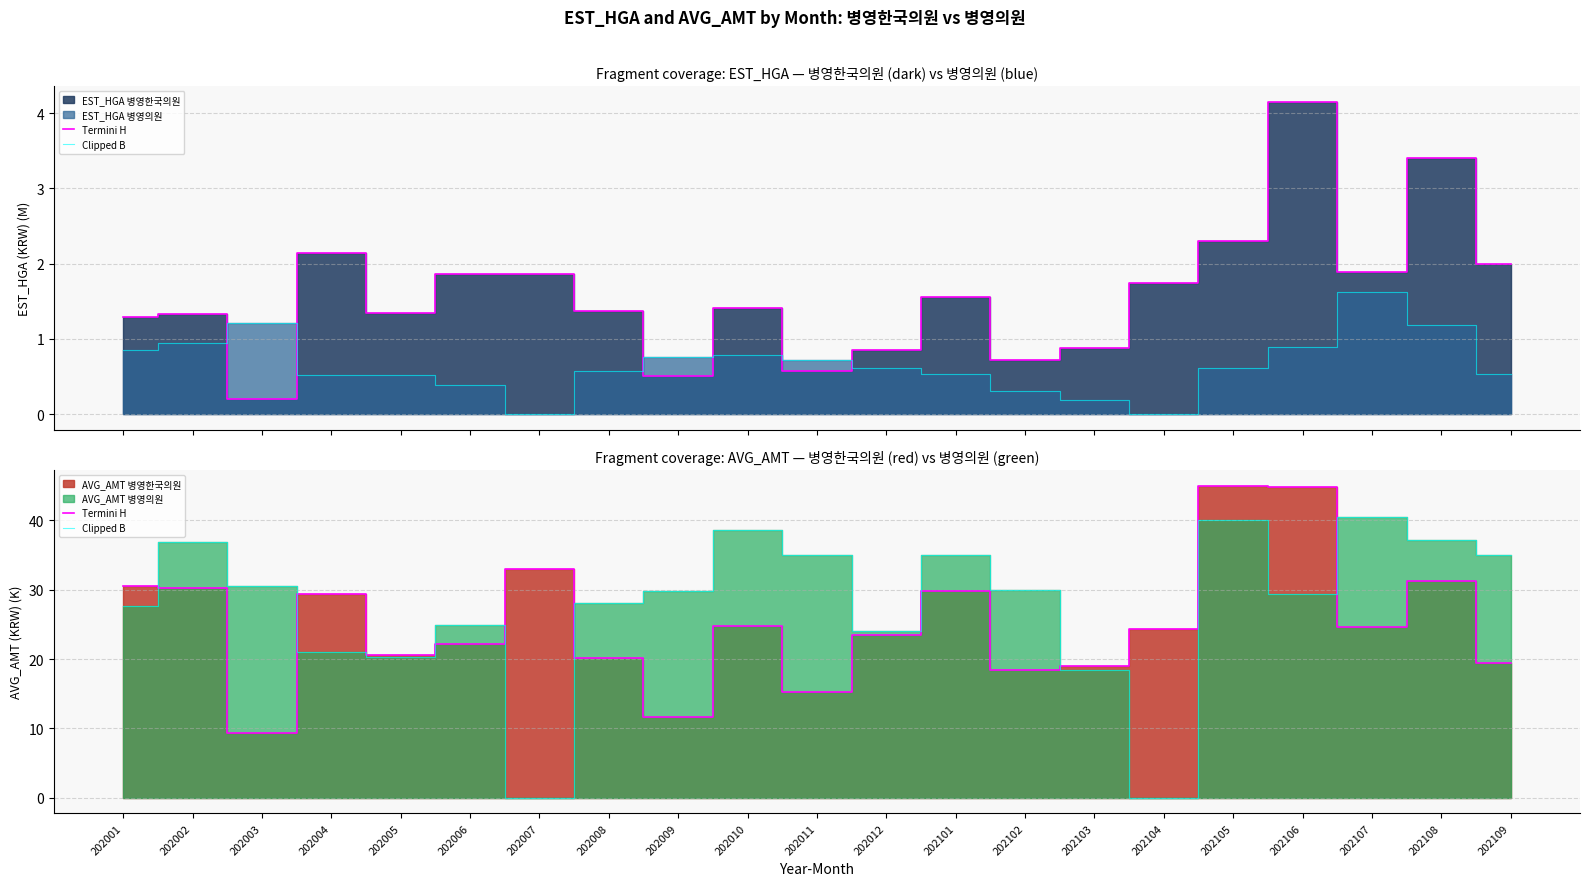

True or false: Termini H has more than 2 points higher than both neighbors.

True